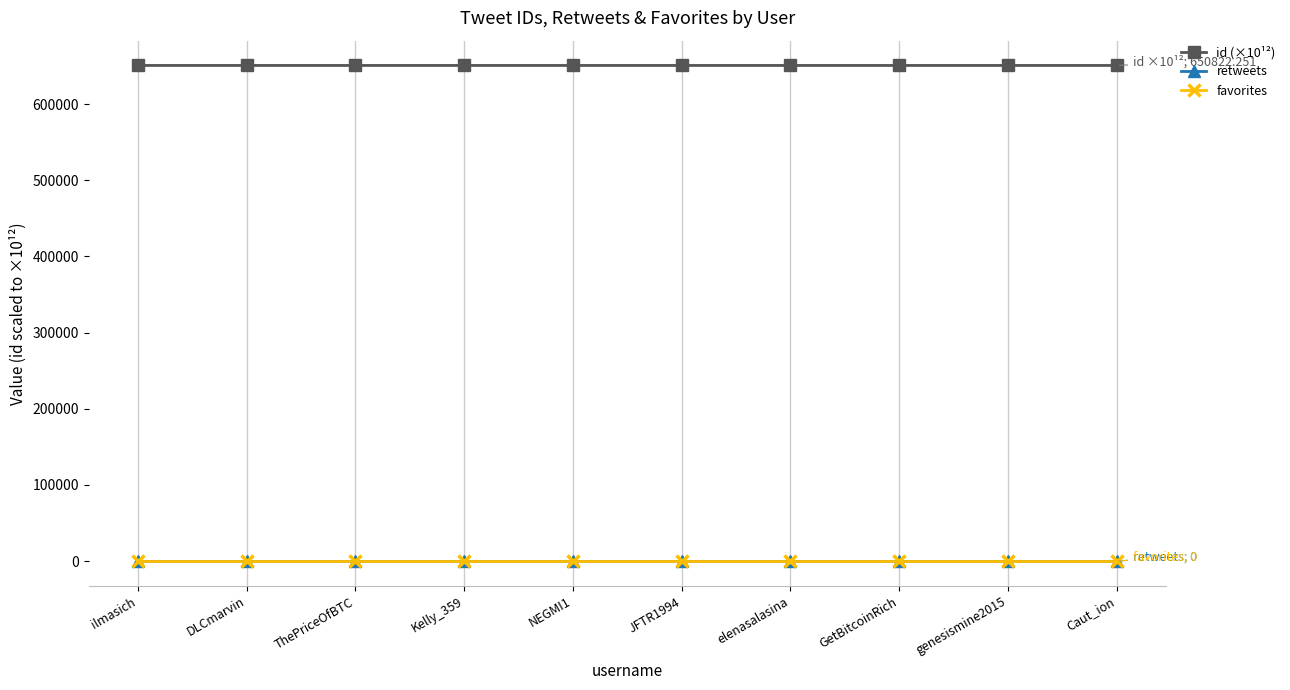

Reading left to right, list all the values displayed in this chart.

id (×10¹²): 650822.7	650822.6	650822.5	650822.5	650822.4	650822.4	650822.4	650822.3	650822.3	650822.3
retweets: 0.0	0.0	0.0	0.0	0.0	0.0	0.0	0.0	0.0	0.0
favorites: 0.0	0.0	0.0	0.0	0.0	0.0	0.0	0.0	0.0	0.0